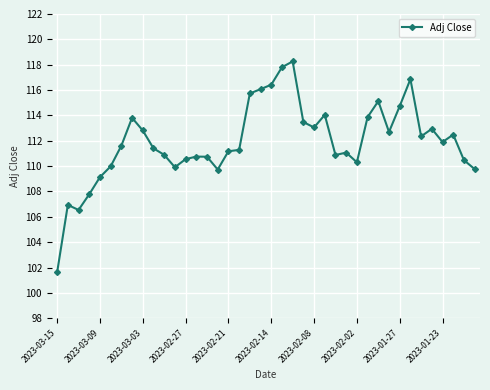

What is the difference between the second highest and minimum values?

16.2